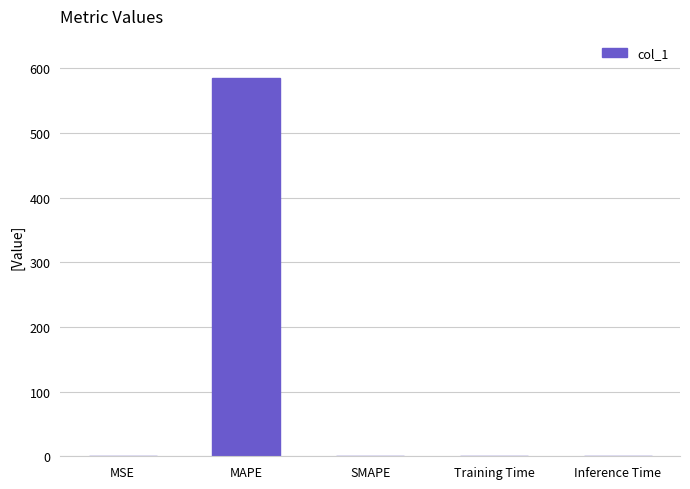

Which category has the highest value across all series?

MAPE